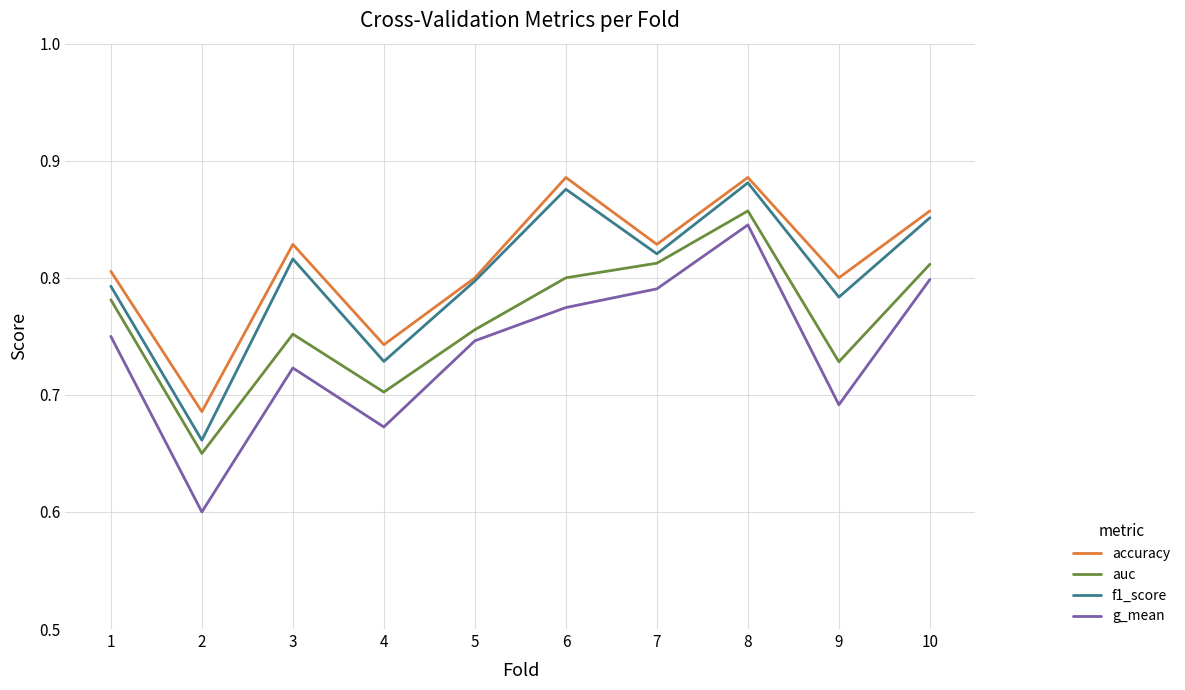

At how many categories does at least one series exceed 0?

10